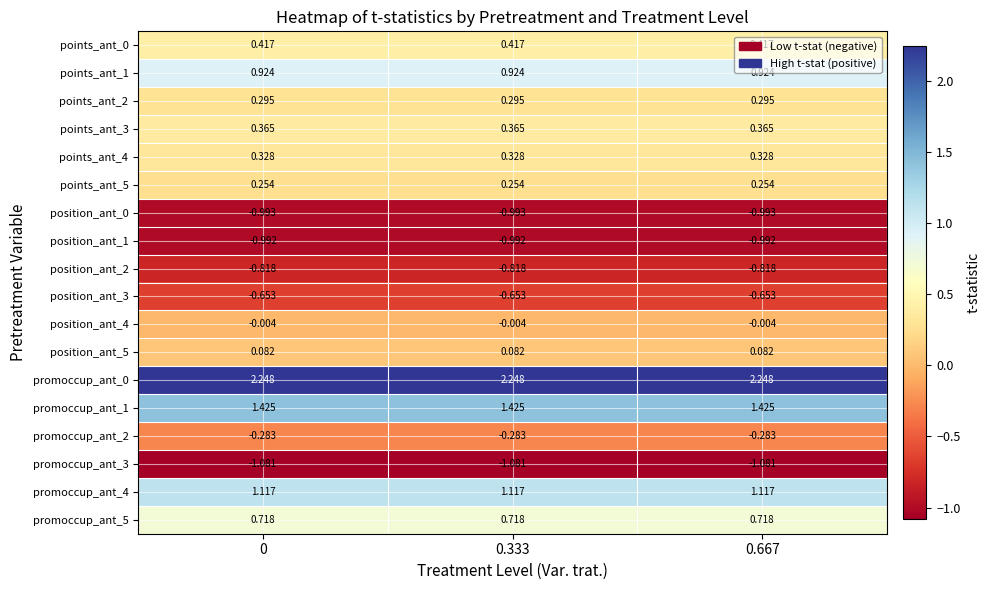

Is the value of points_ant_2 at 0.667 greater than the value of points_ant_5 at 0?

Yes